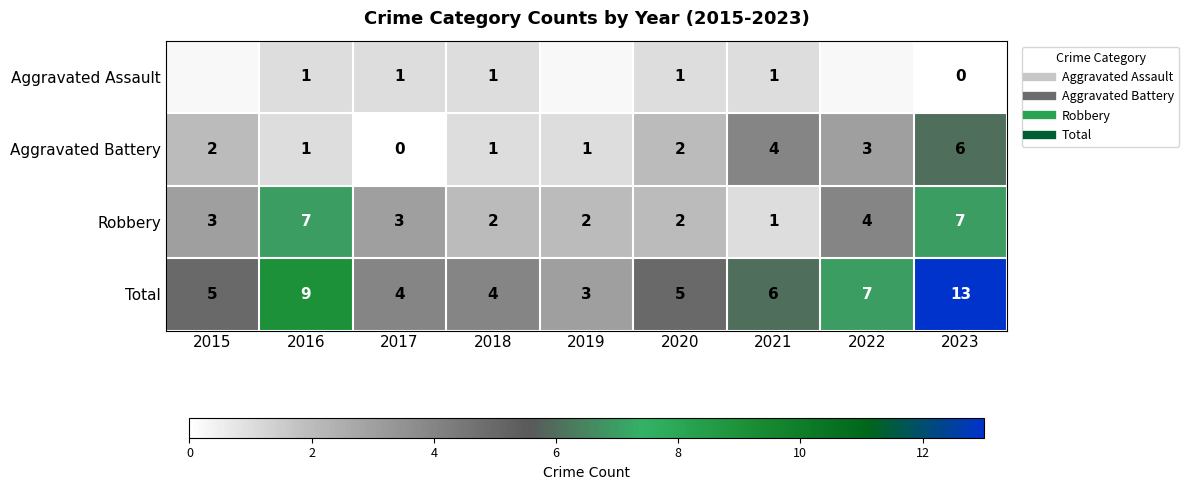

At which category is the sum across all series the highest?

2023